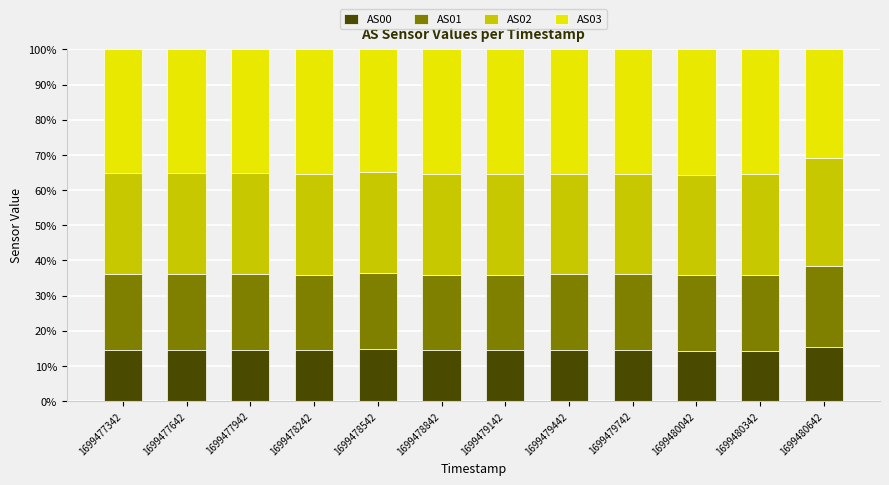

What is the highest value of the AS00 series?

15.5